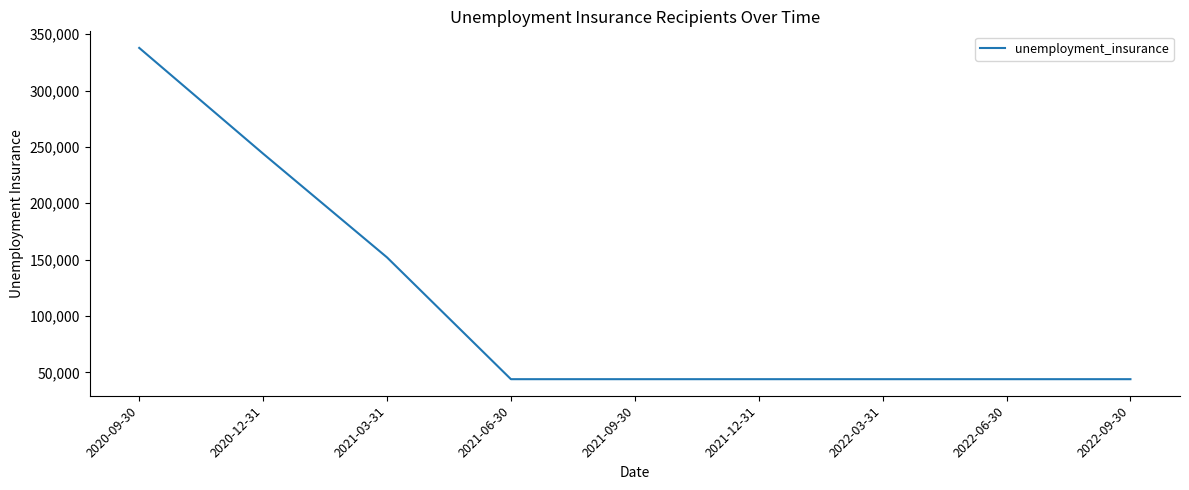

Between 2020-09-30 and 2022-03-31, which is larger?

2020-09-30